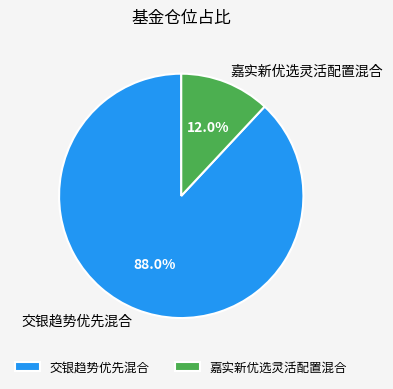

What is the majority slice?

交银趋势优先混合